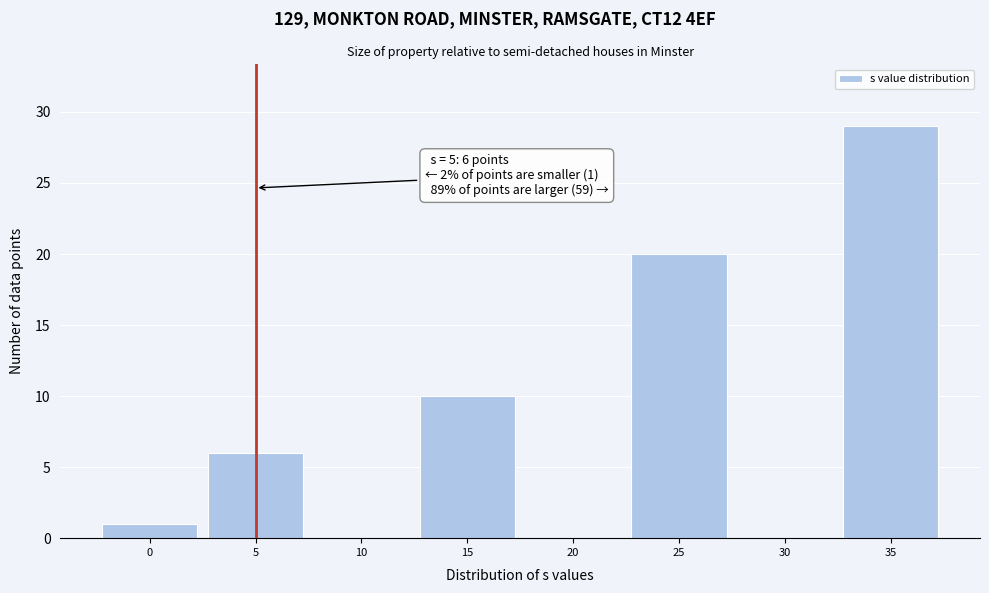

Which range on the x-axis has the tallest bar?

32.5 to 37.5